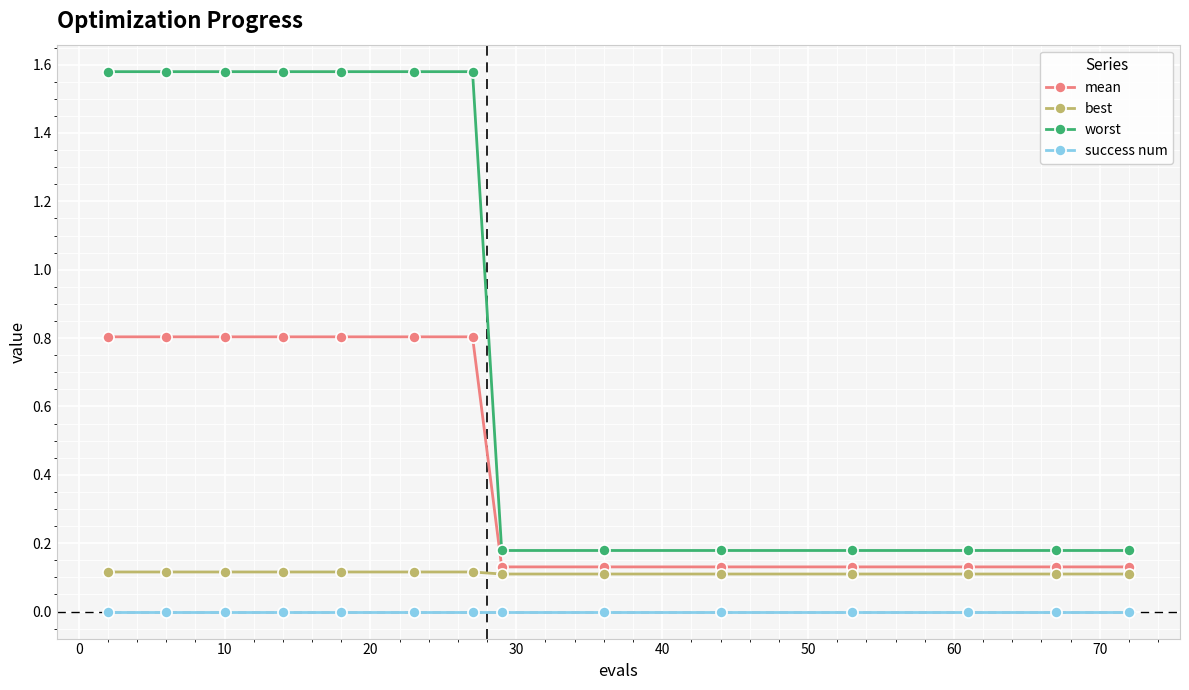

Which series has the widest spread of values?

worst